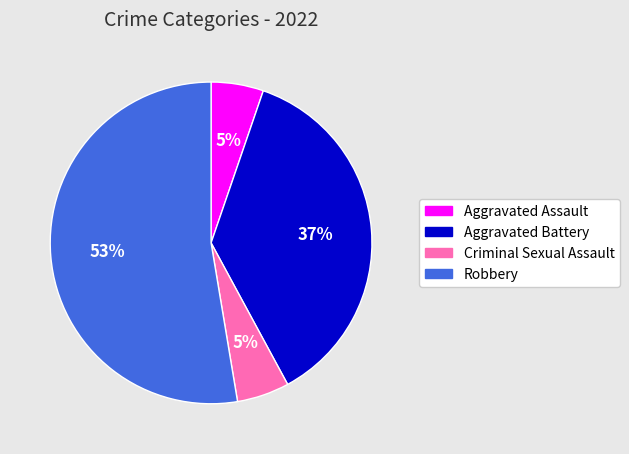

Count the number of slices in the pie.

4